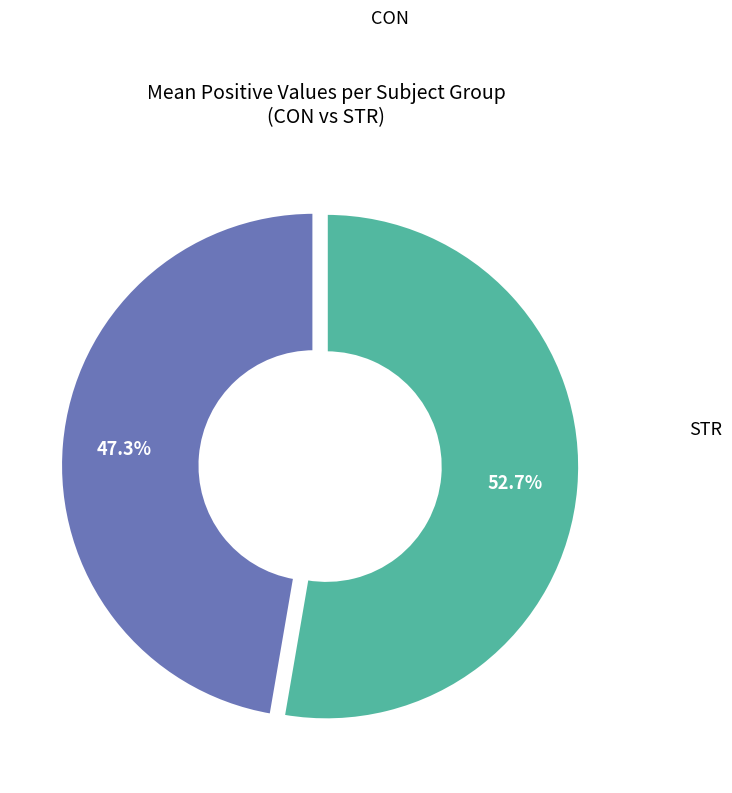

Does any single category account for the majority?

Yes